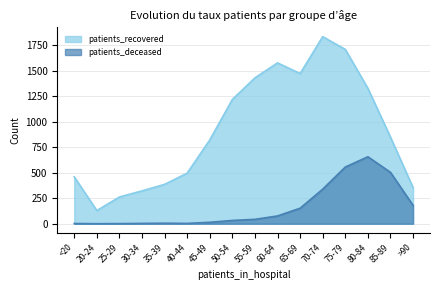

Does the chart have visible grid lines?

Yes